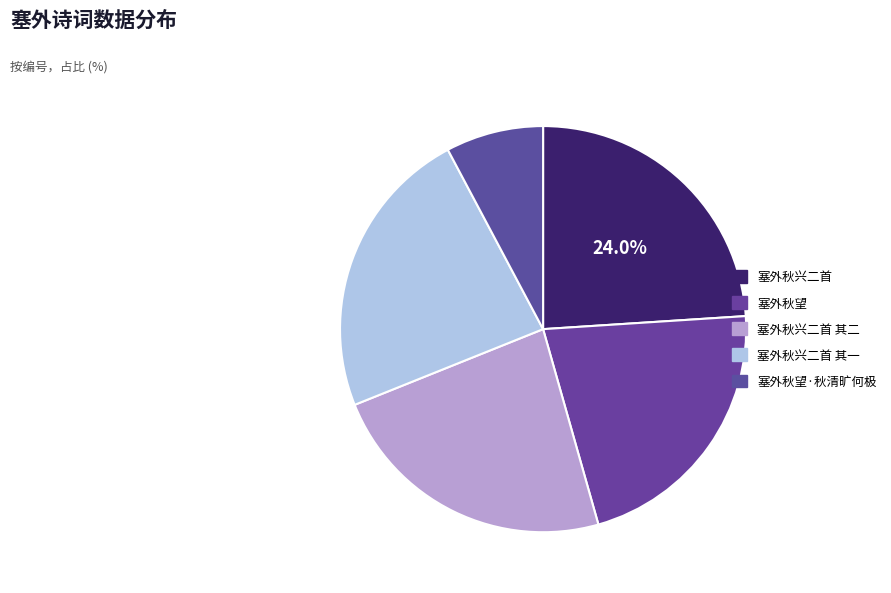

What is the change in value from 塞外秋望 to 塞外秋兴二首 其一?

+56656